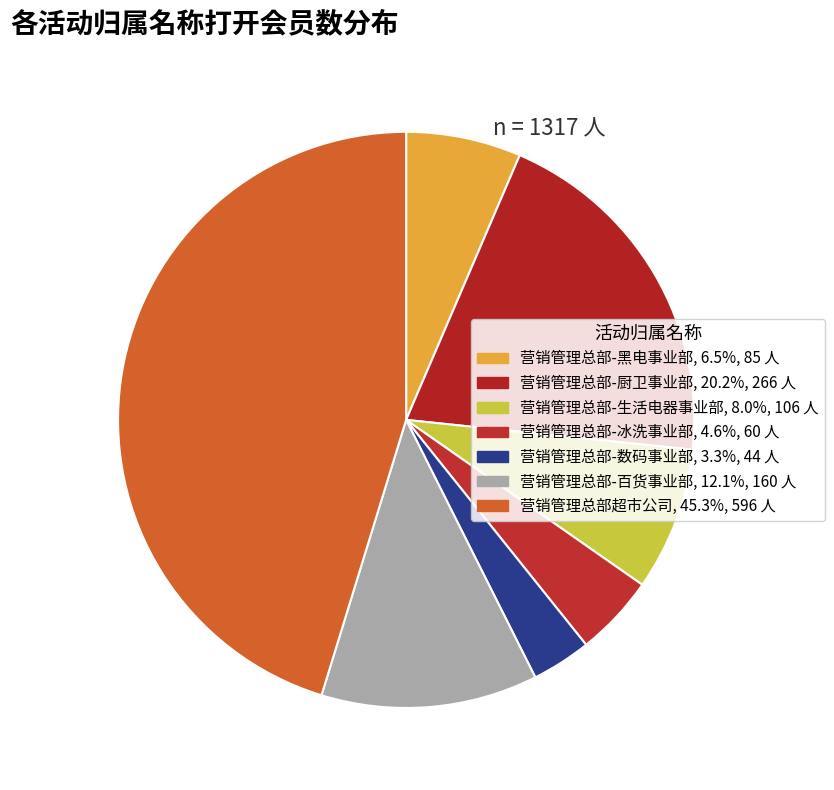

How many segments does this pie chart have?

7